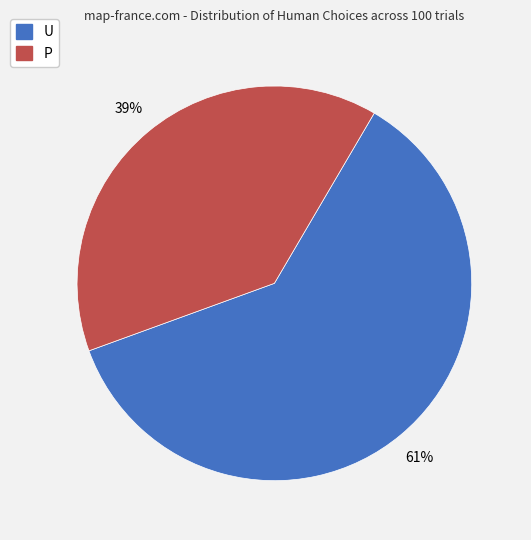

Between U and P, which is larger?

U